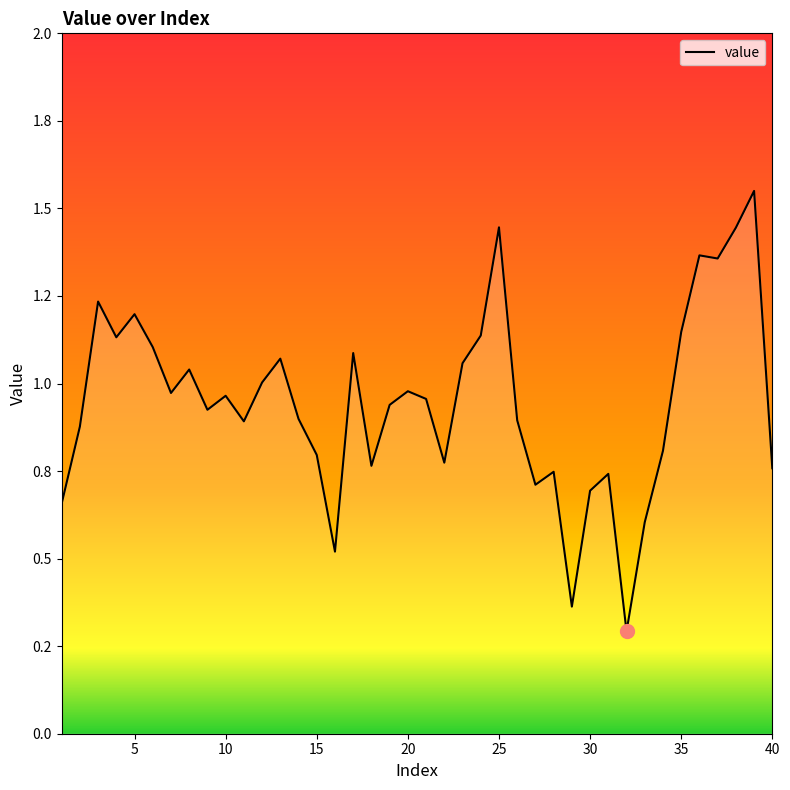

List the labels in order of value, smallest first.

32, 29, 16, 33, 1, 30, 27, 31, 28, 40, 18, 22, 15, 34, 2, 11, 26, 14, 9, 19, 21, 10, 7, 20, 12, 8, 23, 13, 17, 6, 4, 24, 35, 5, 3, 37, 36, 38, 25, 39